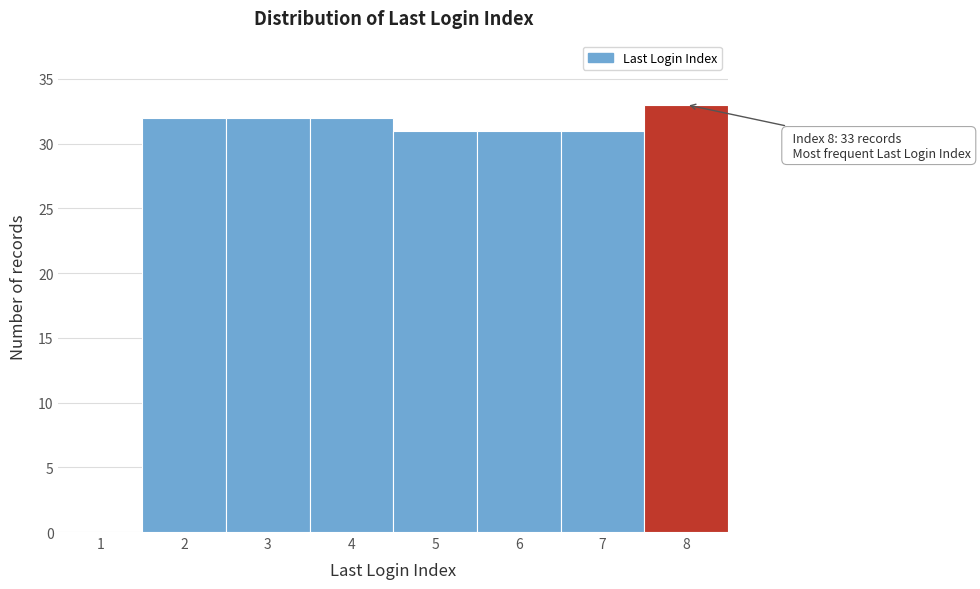

Reading right to left, extract all data points from this chart.

8=33	7=31	6=31	5=31	4=32	3=32	2=32	1=0